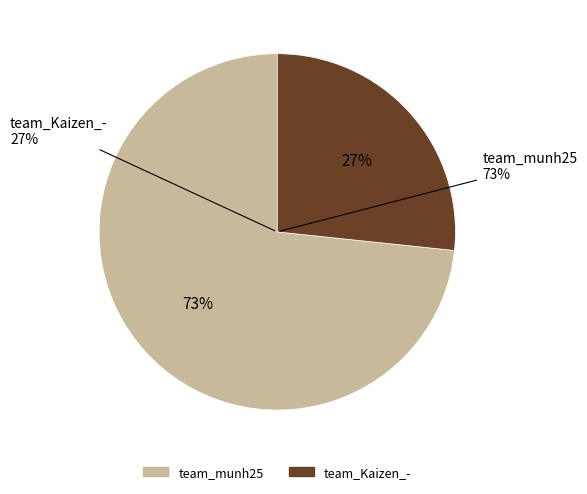

Does team_Kaizen_- account for over 50% of the chart?

No